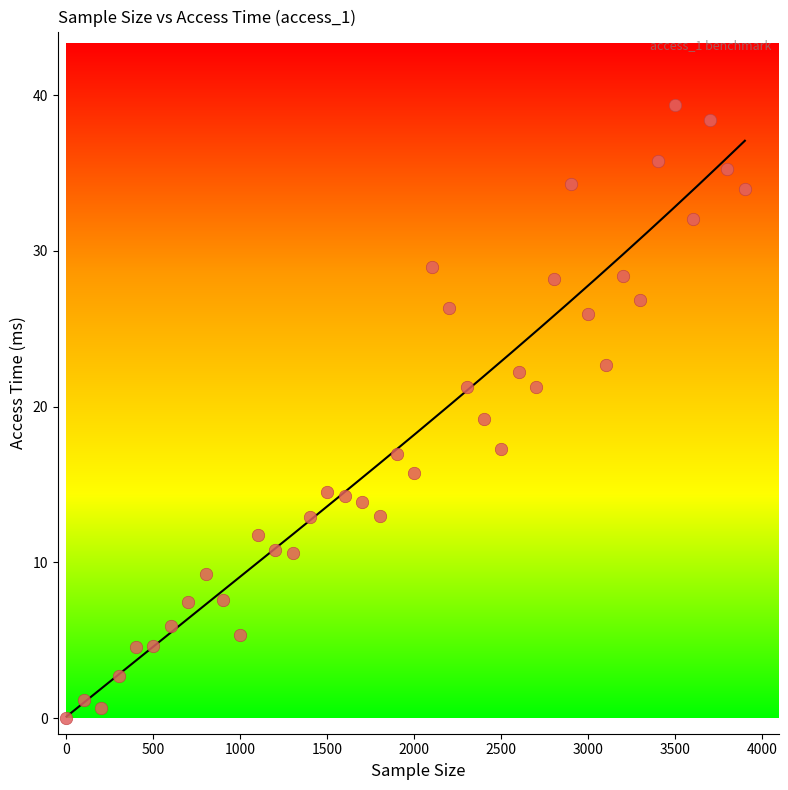

What is the range of Y values (max minus min)?

39.4